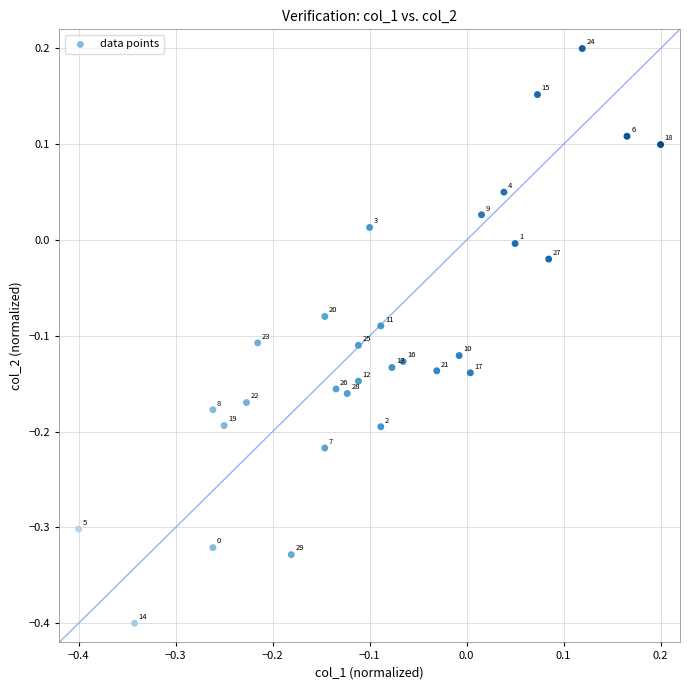

What is the range of Y values (max minus min)?

0.6